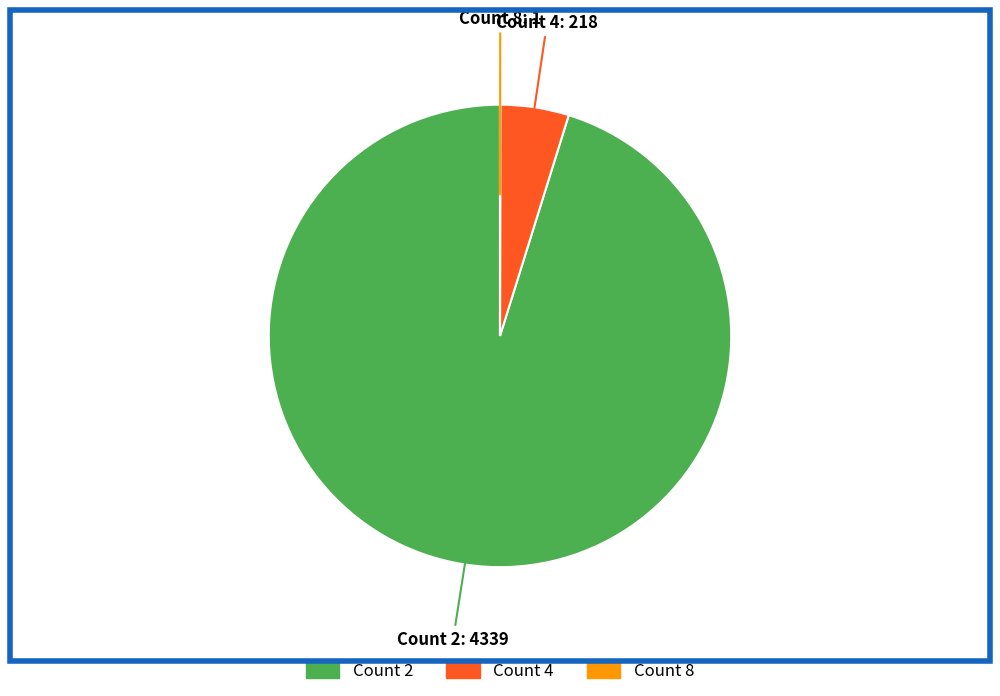

Does any single category account for the majority?

Yes